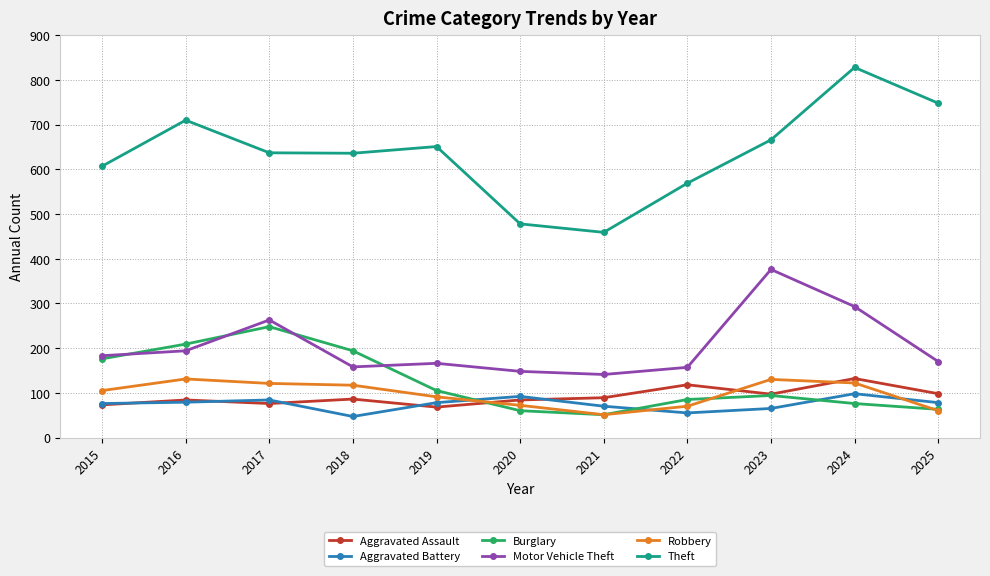

What is the average value of the Robbery series?

97